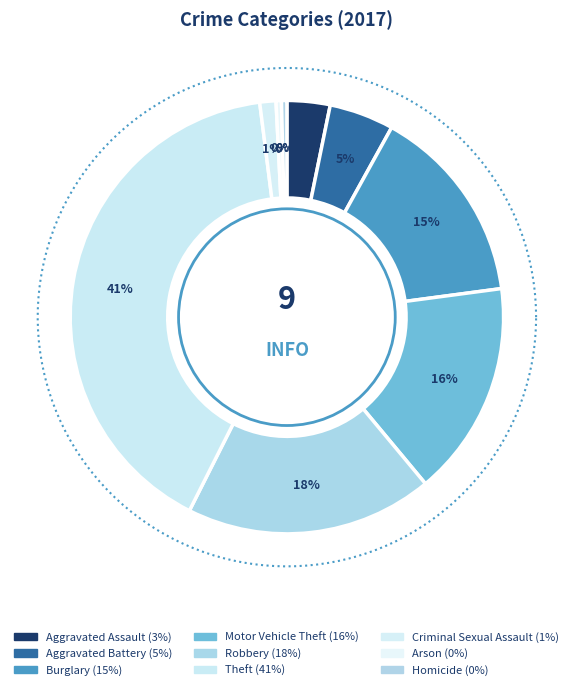

Which category has the biggest portion of the pie?

Theft